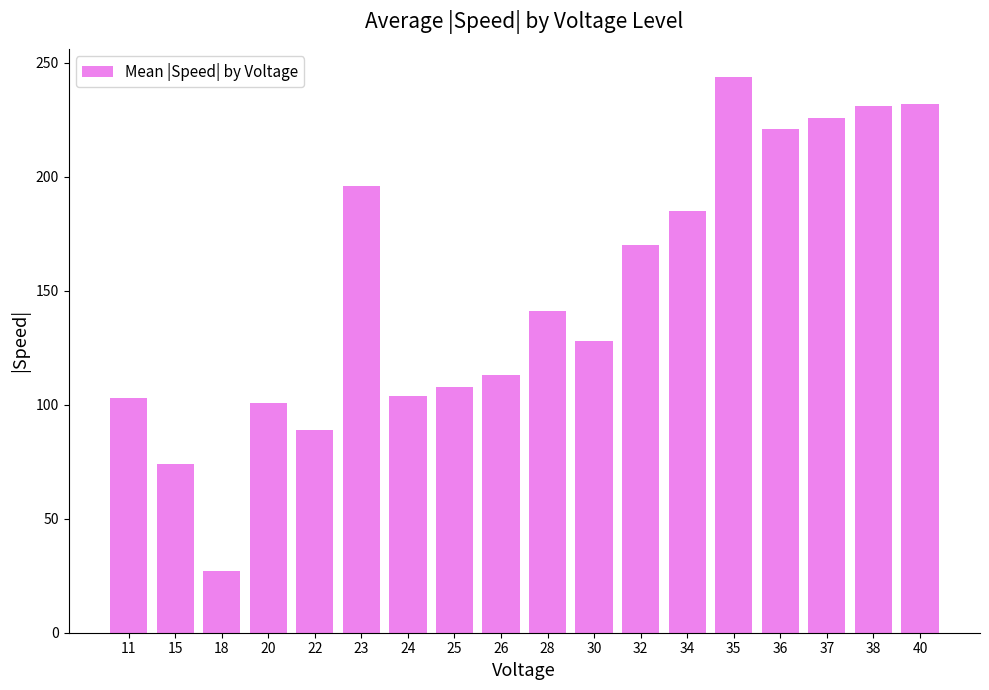

True or false: the data shows 108 at 25.

True